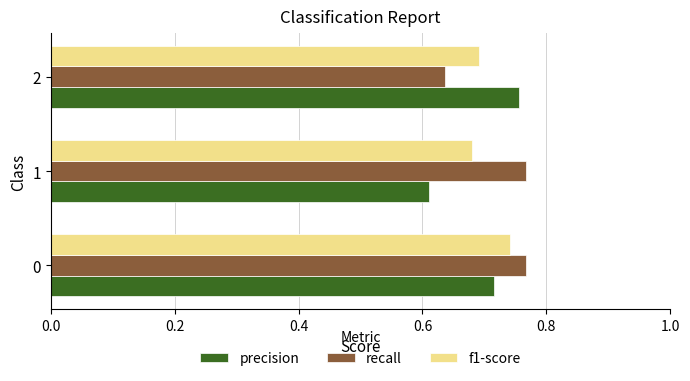

Count the f1-score values in the range 0 to 1.

3